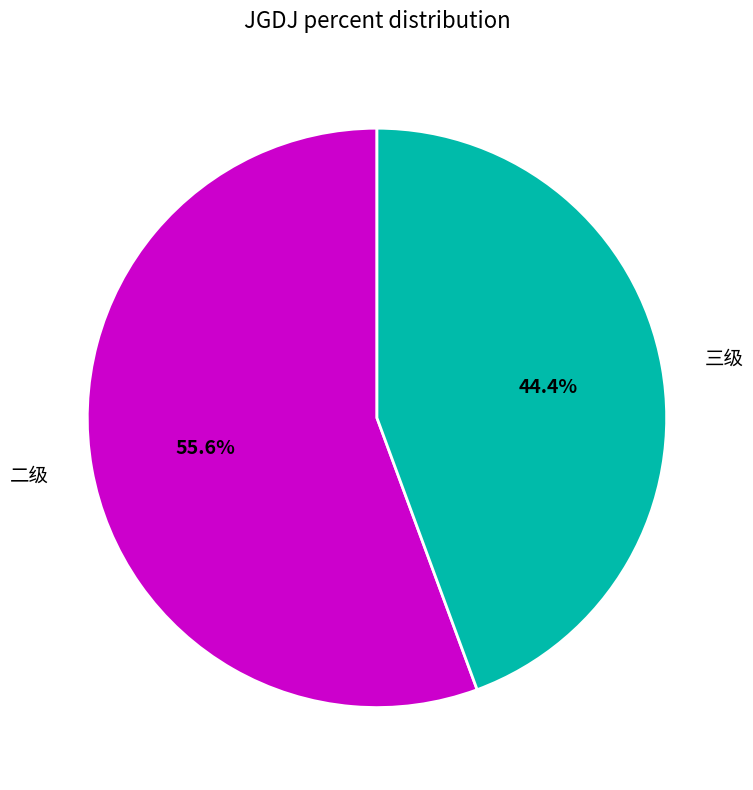

Is it true that 三级 is 51% of the pie?

False